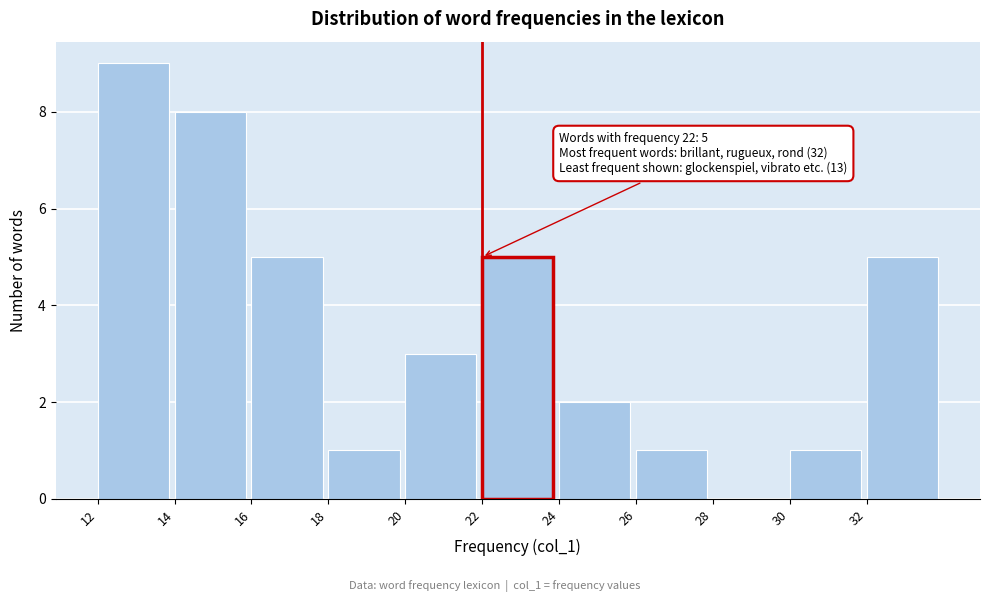

Reading left to right, transcribe all the data shown in this chart.

12=9	14=8	16=5	18=1	20=3	22=5	24=2	26=1	28=0	30=1	32=5